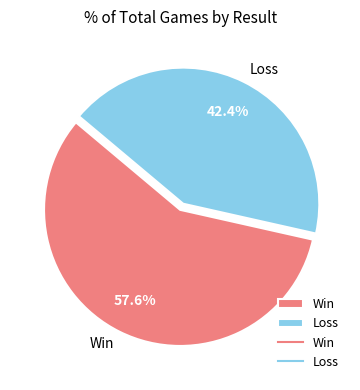

Which slice is the largest?

Win